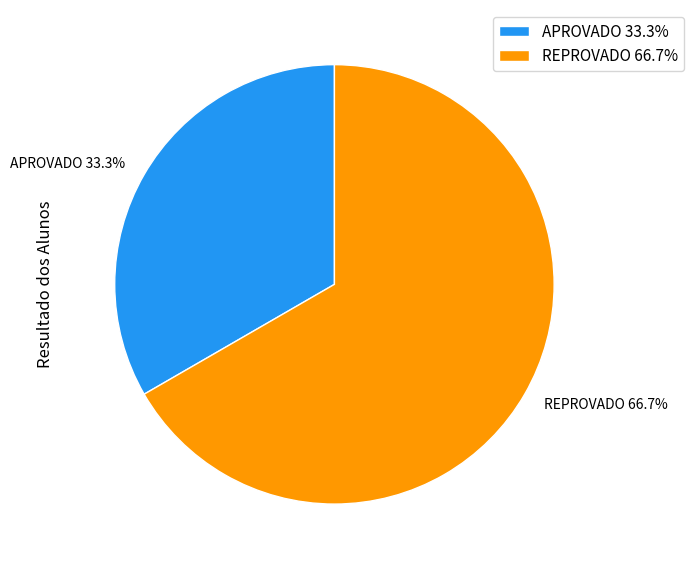

How much of the chart is everything except APROVADO?

66.7%